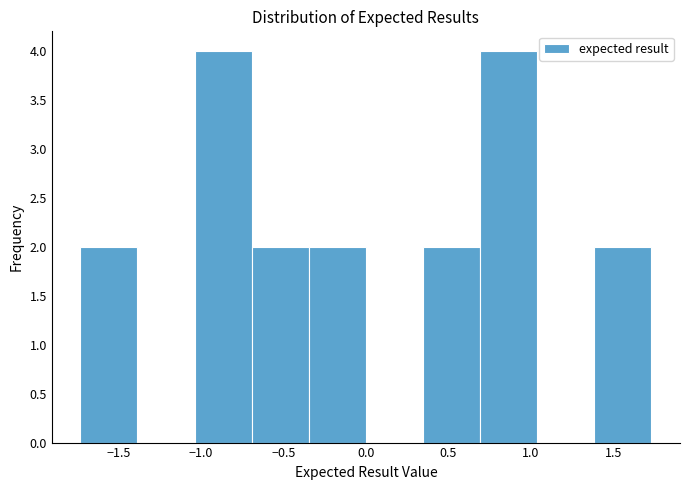

What is the height of the bar covering 0.70 to 1.05 on the x-axis? Neither the bar edges nor the heights are printed on the chart, so give them approximately, as read against the axes.

4